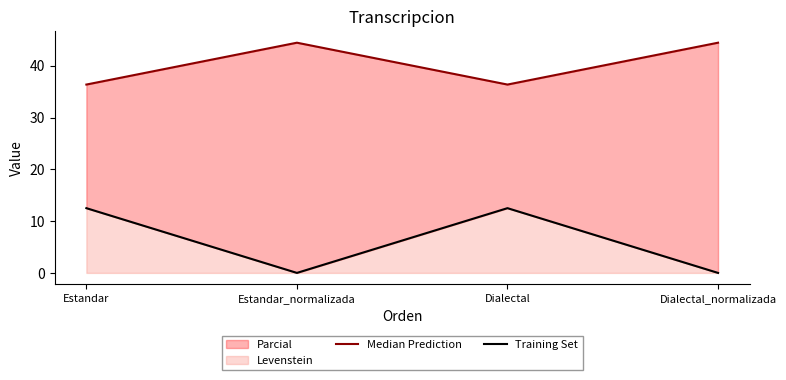

At which category is the sum across all series the highest?

Estandar